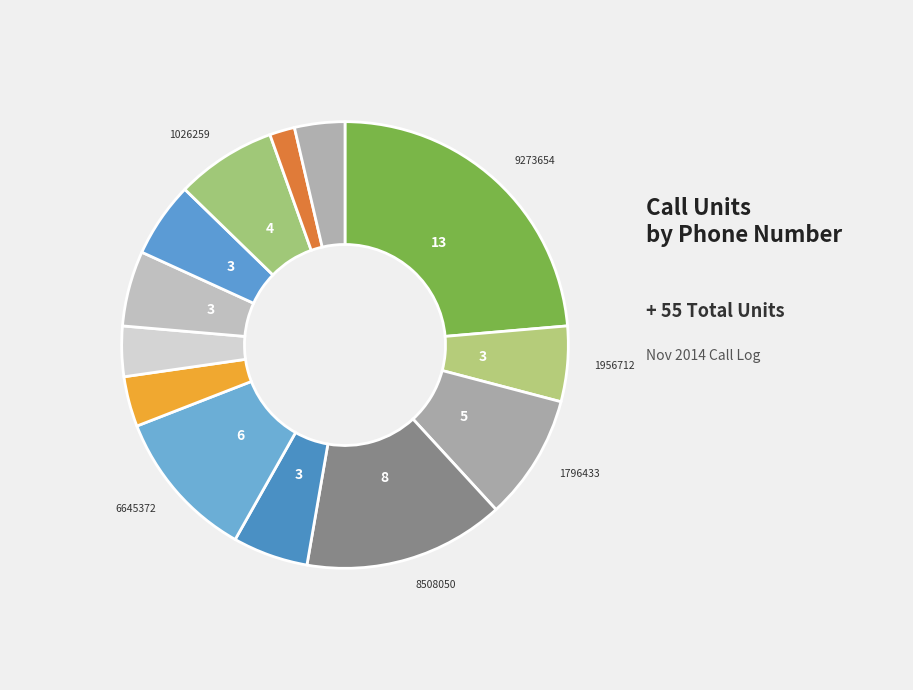

Count the number of slices in the pie.

13